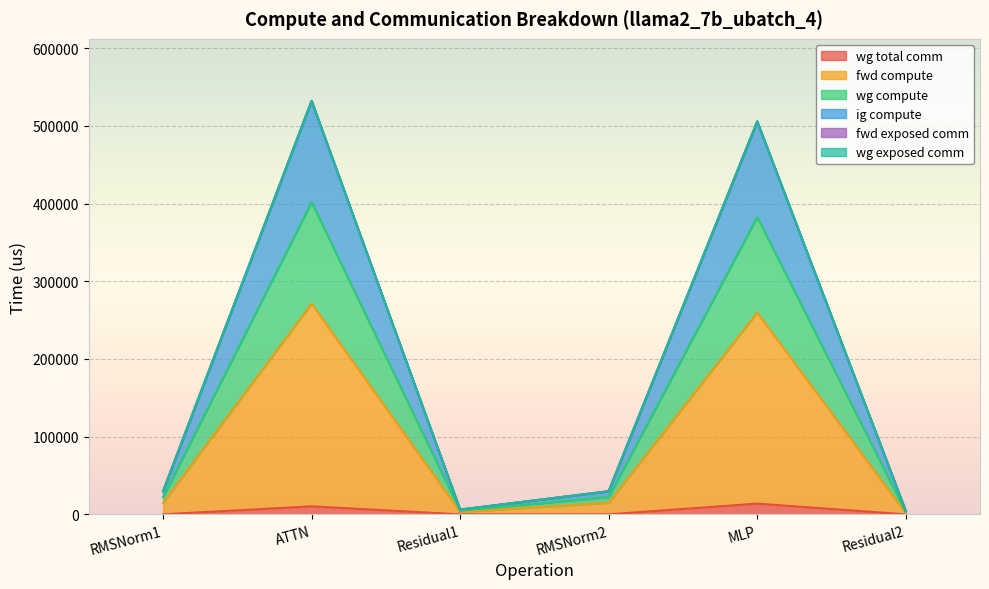

Is the value of ig compute at Residual2 greater than the value of wg total comm at MLP?

No